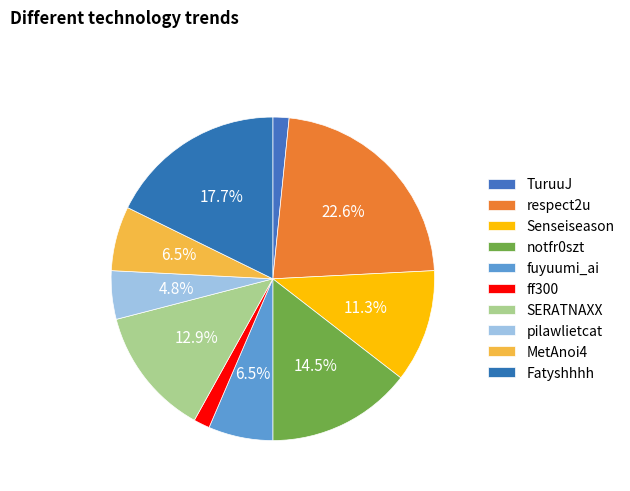

Rank the categories by value from lowest to highest.

TuruuJ, ff300, pilawlietcat, fuyuumi_ai, MetAnoi4, Senseiseason, SERATNAXX, notfr0szt, Fatyshhhh, respect2u